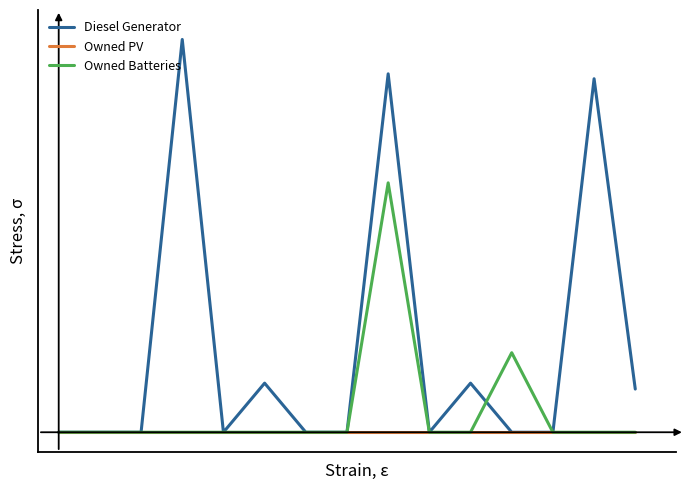

At which category is the sum across all series the highest?

8